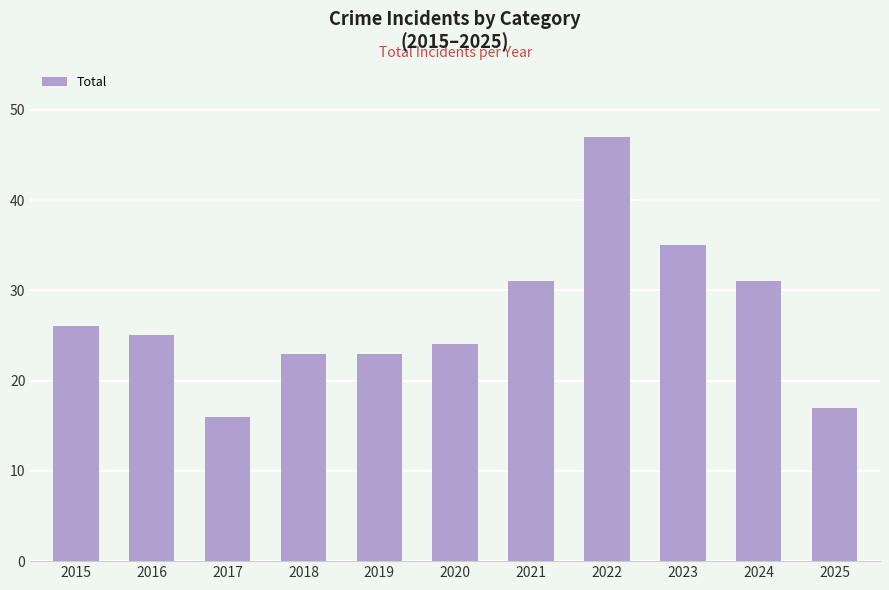

What is the approximate value at 2019, to the nearest 10?

20